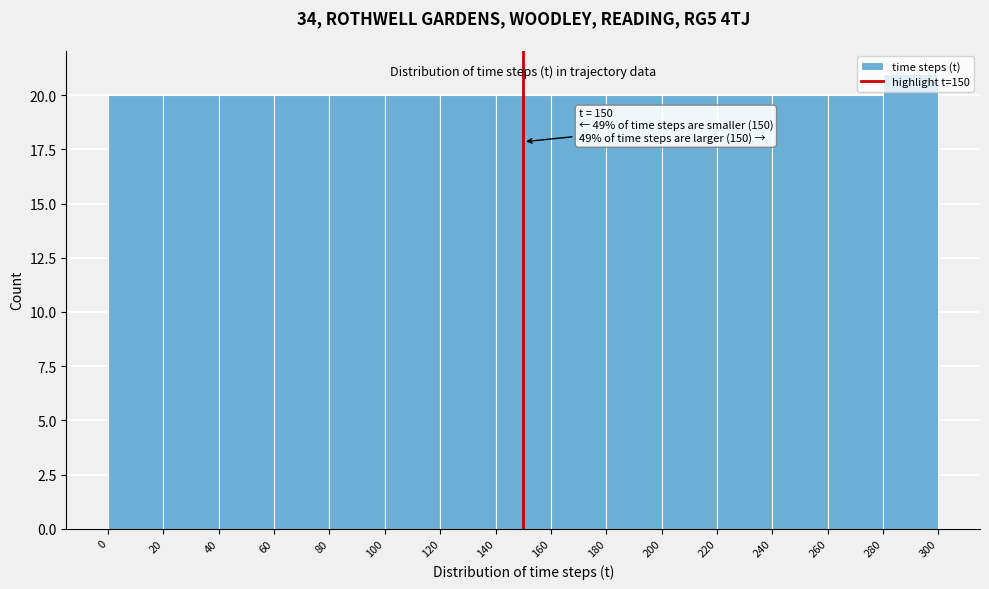

Over which range of the x-axis is the bar tallest?

280 to 300